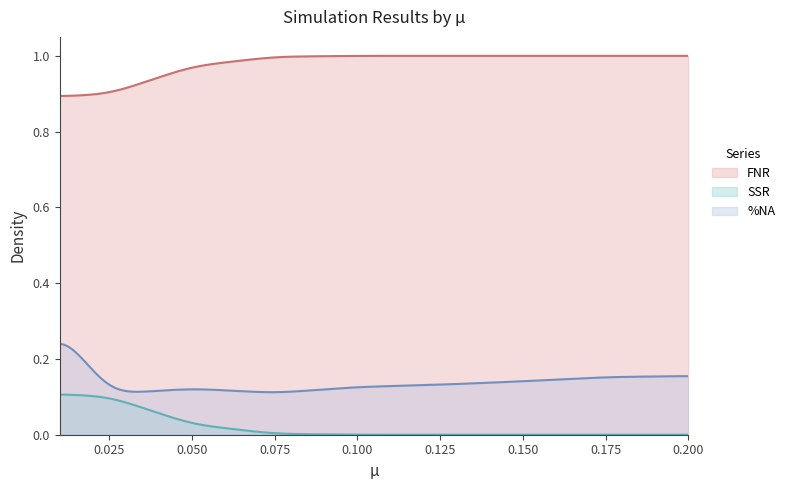

Between 0.05 and 0.175, which series saw the biggest shift?

%NA